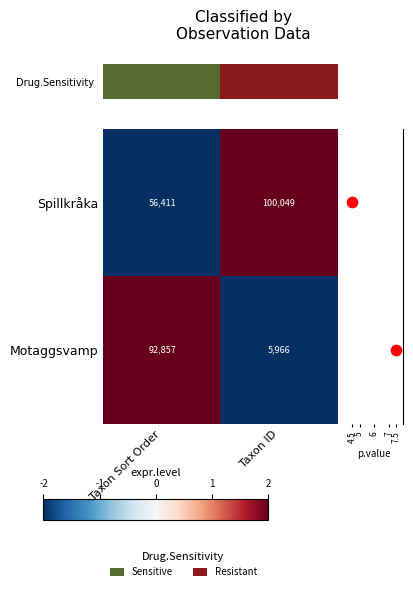

Count the number of categories in the chart.

2